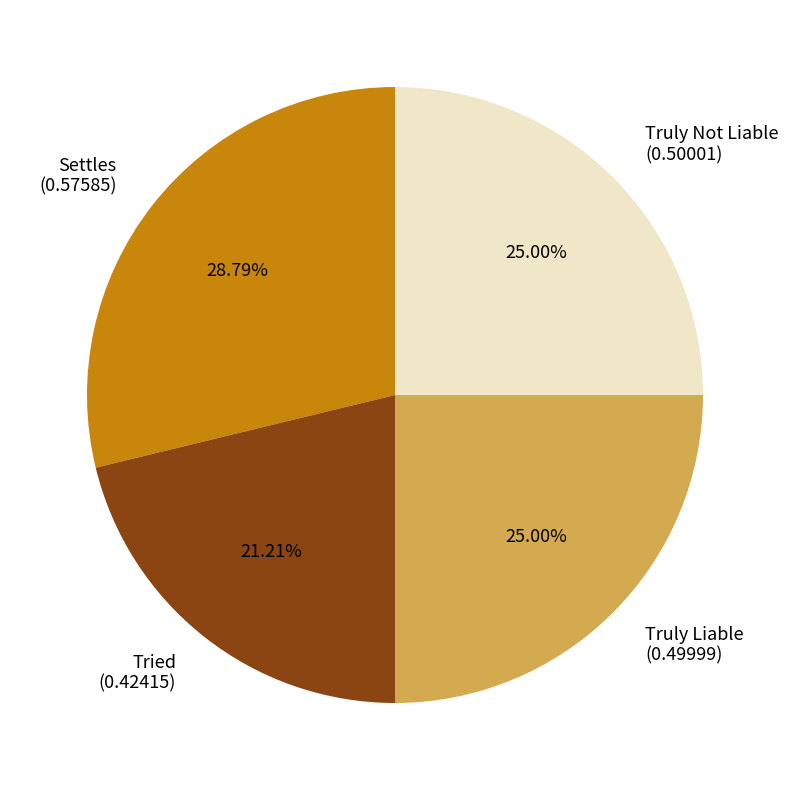

Does Tried represent more than half of the total?

No